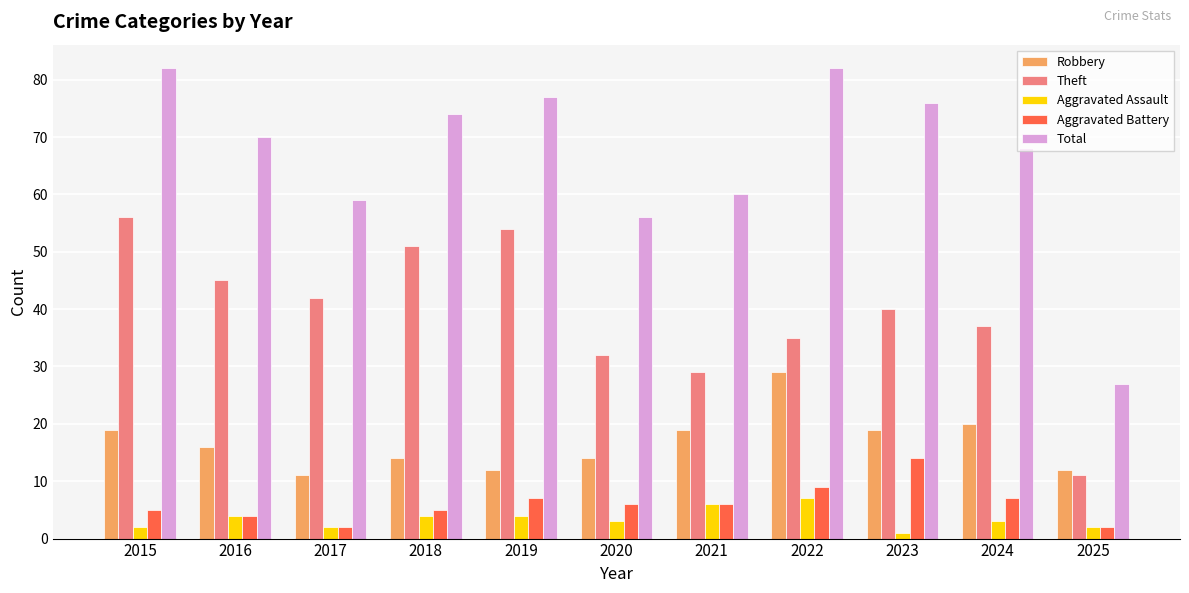

What is the value of the Theft bar at the 3rd from the left?

42